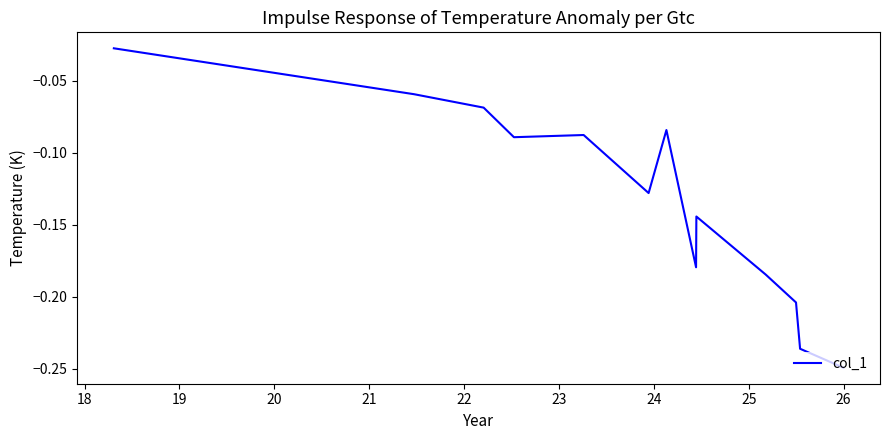

Is this an area chart (filled region under the line)?

No